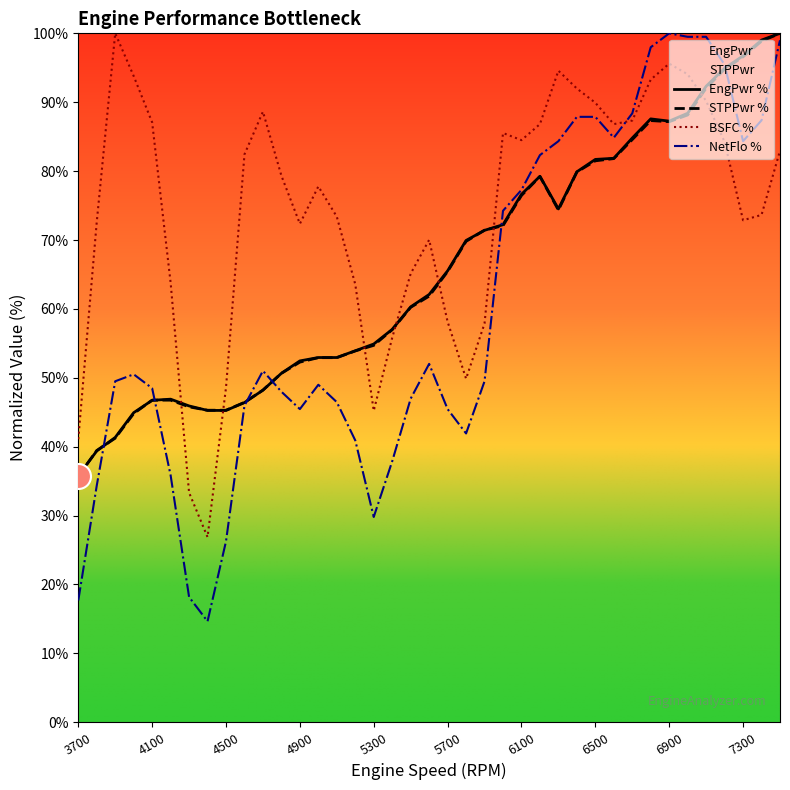

Which series has the largest total across all categories?

BSFC %